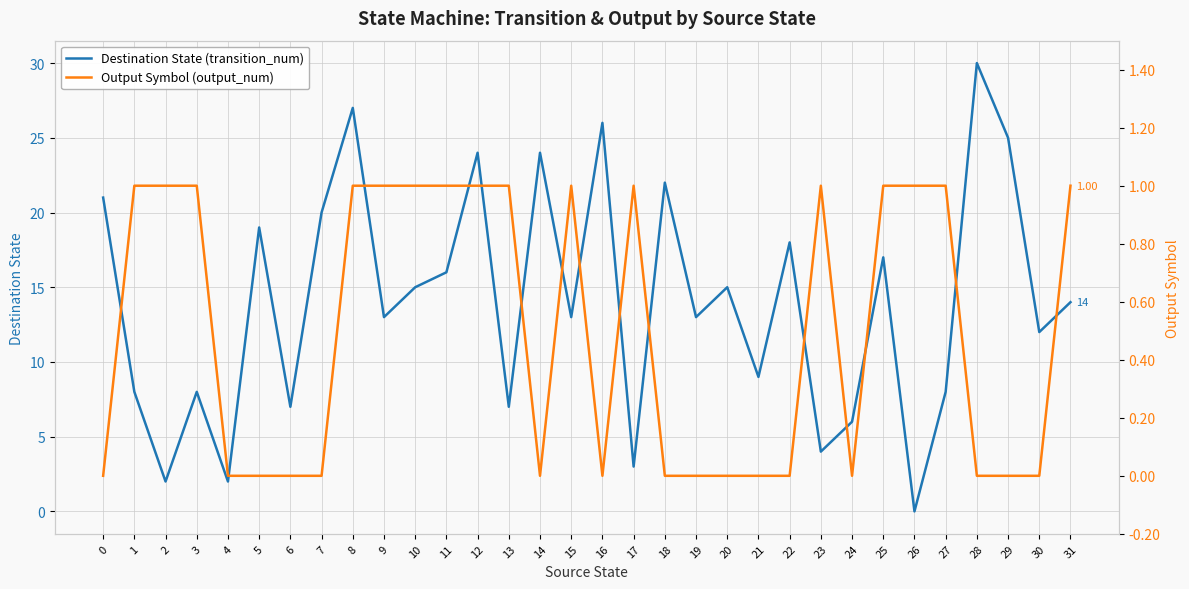

Reading left to right, transcribe all the data shown in this chart.

Destination State (transition_num): 21	8	2	8	2	19	7	20	27	13	15	16	24	7	24	13	26	3	22	13	15	9	18	4	6	17	0	8	30	25	12	14
Output Symbol (output_num): 0	1	1	1	0	0	0	0	1	1	1	1	1	1	0	1	0	1	0	0	0	0	0	1	0	1	1	1	0	0	0	1